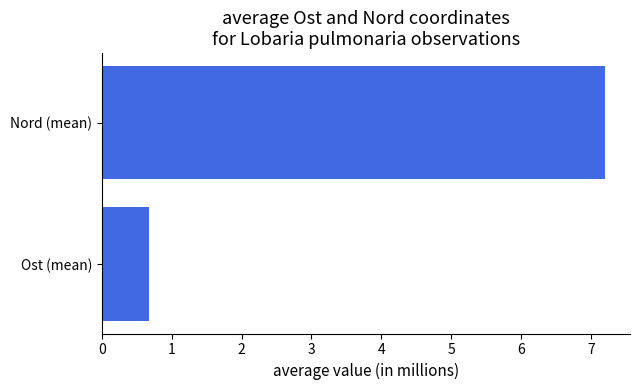

The chart shows a value of 7.2 at Nord (mean). True or false?

True